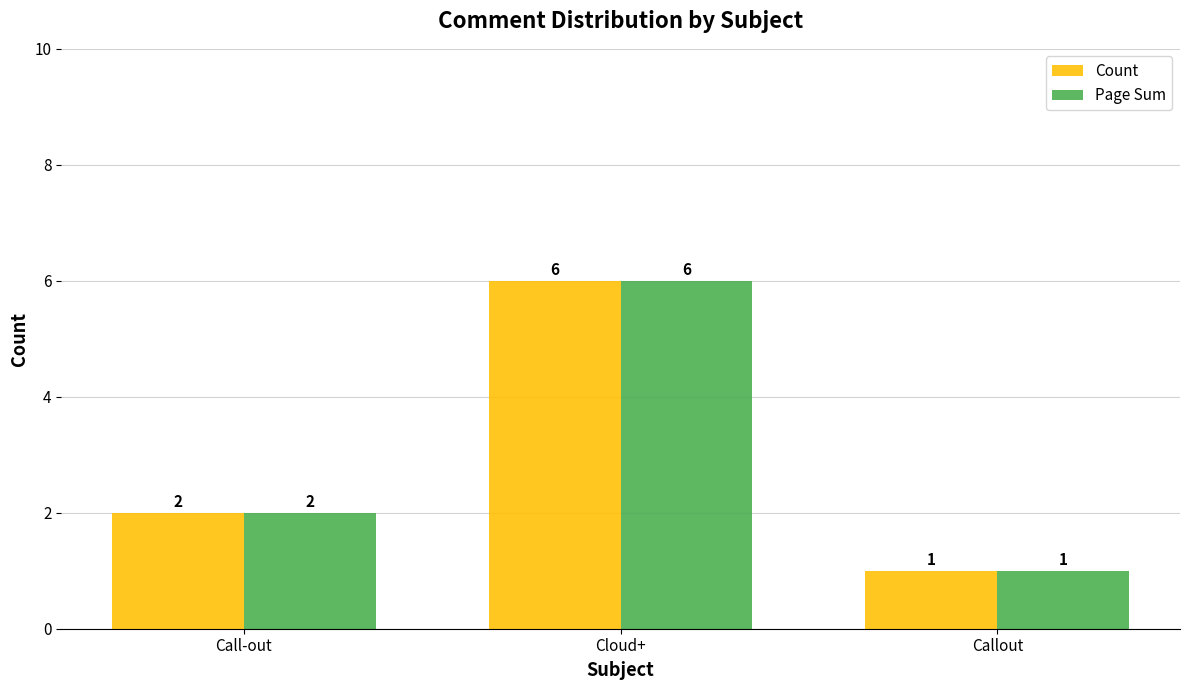

What is the difference between the Count values at Call-out and Callout?

1